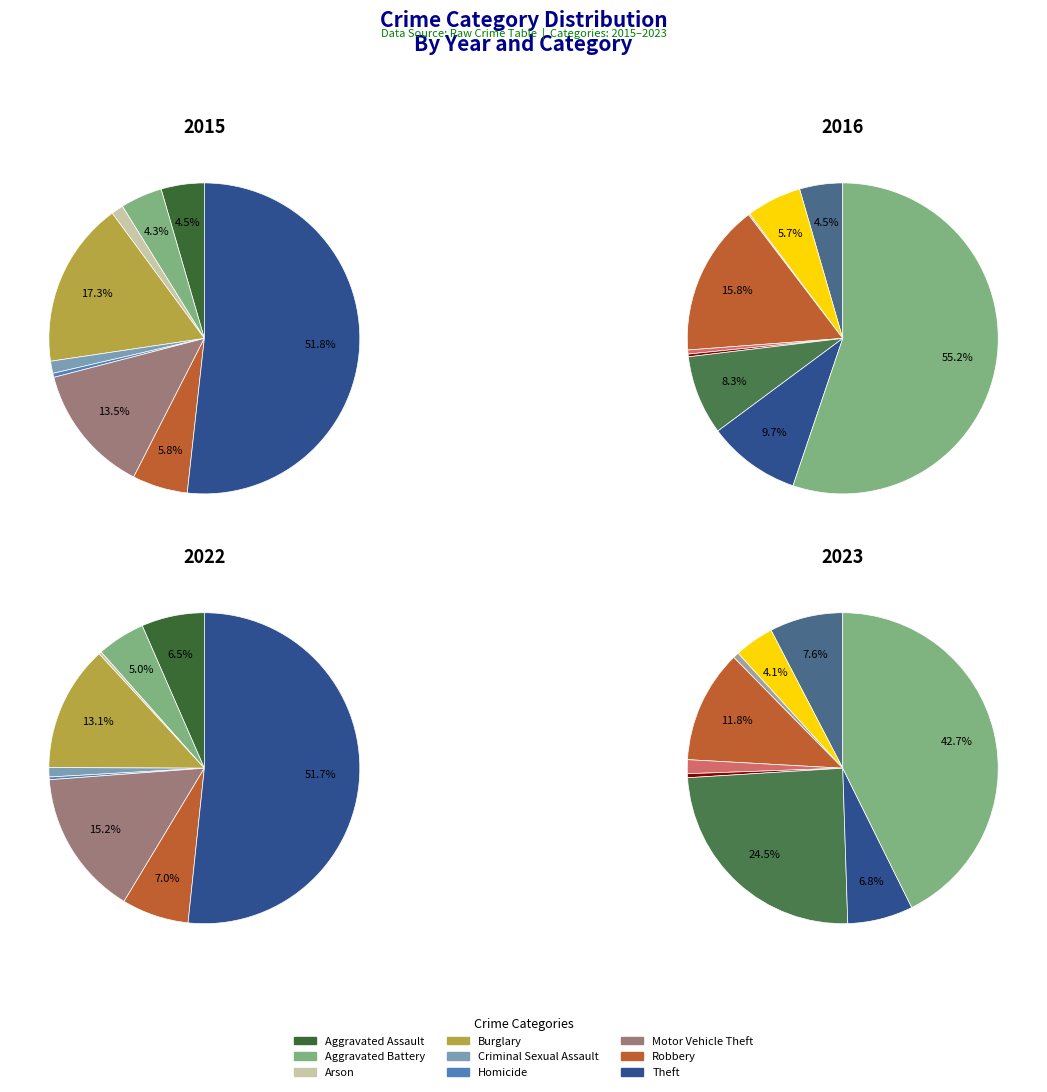

What is the smallest slice in the pie chart?

Arson